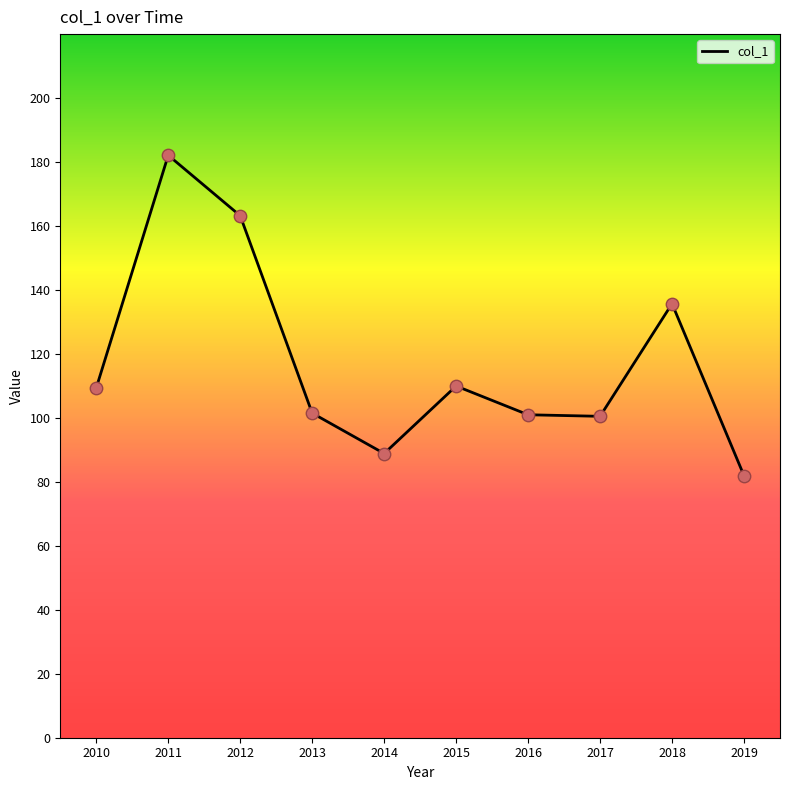

What is the change in value from 2011 to 2018?

-46.4